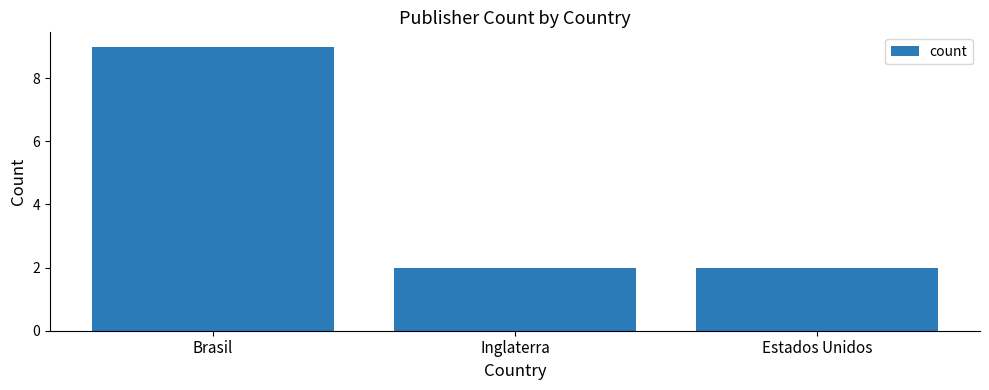

What is the label of the 2nd bar from the left?

Inglaterra